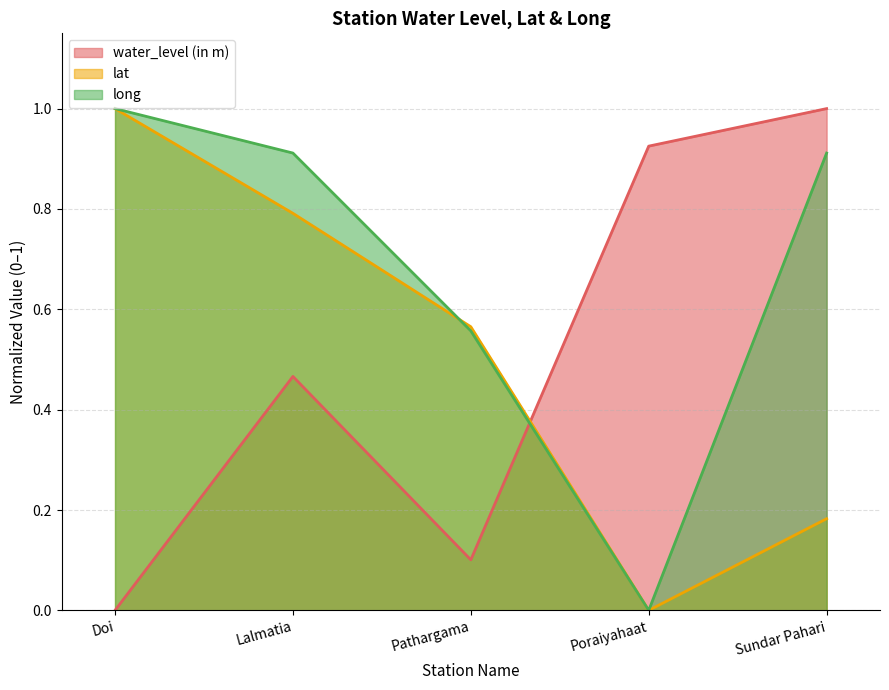

At which label is lat closest to 0?

Poraiyahaat